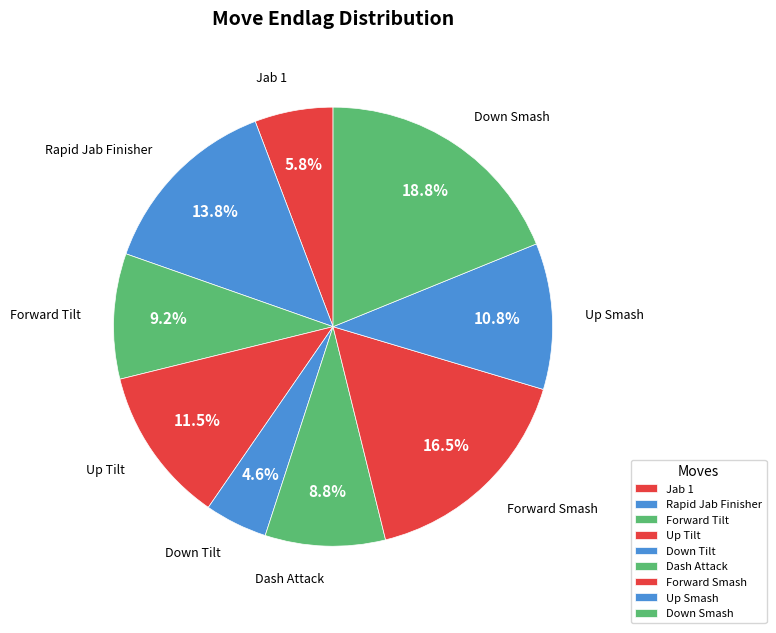

To the nearest percent, what is the combined percentage of Rapid Jab Finisher and Forward Smash?

30%